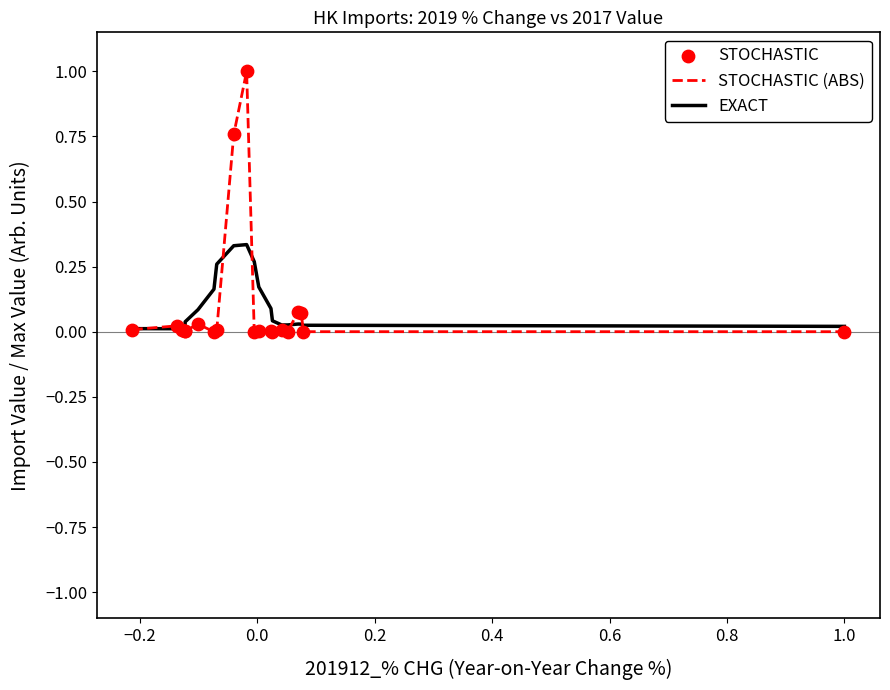

What is the maximum value shown in the chart?

1.0